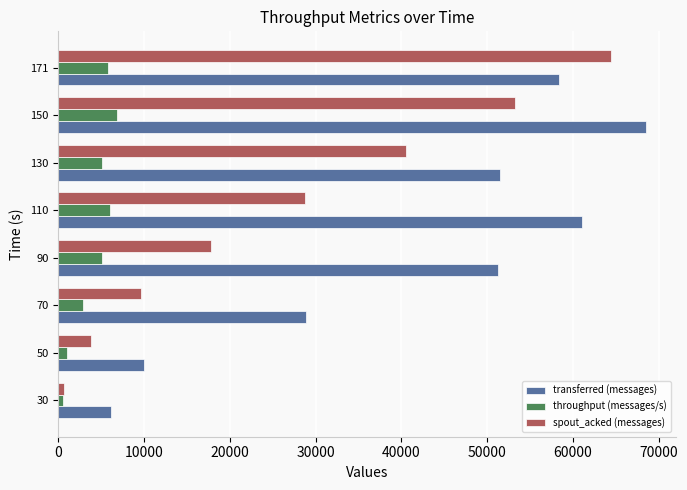

What is the maximum value shown in the chart?

68540